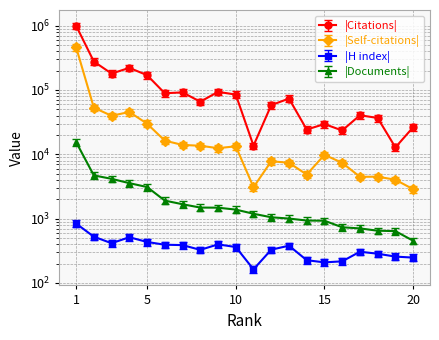

Reading left to right, list all the values displayed in this chart.

Citations: 1=877953.1	2=243388.6	3=158085.0	4=194099.8	5=149466.2	6=78150.2	7=80779.6	8=57751.8	9=82197.3	10=74610.8	11=11980.3	12=51146.5	13=64630.7	14=21352.3	15=25969.7	16=20633.4	17=35606.6	18=32311.0	19=11260.5	20=23196.8
Self-citations: 1=461976.0	2=53052.0	3=39687.0	4=45481.0	5=29943.0	6=16292.0	7=13986.0	8=13577.0	9=12455.0	10=13320.0	11=3084.0	12=7788.0	13=7391.0	14=4837.0	15=9812.0	16=7371.0	17=4469.0	18=4486.0	19=4025.0	20=2865.0
H index: 1=839.0	2=524.0	3=415.0	4=514.0	5=434.0	6=393.0	7=388.0	8=327.0	9=398.0	10=362.0	11=163.0	12=329.0	13=380.0	14=226.0	15=209.0	16=217.0	17=306.0	18=285.0	19=257.0	20=248.0
Documents: 1=15479.0	2=4699.0	3=4157.0	4=3561.0	5=3101.0	6=1907.0	7=1674.0	8=1486.0	9=1480.0	10=1382.0	11=1191.0	12=1050.0	13=1003.0	14=934.0	15=928.0	16=734.0	17=705.0	18=649.0	19=640.0	20=453.0